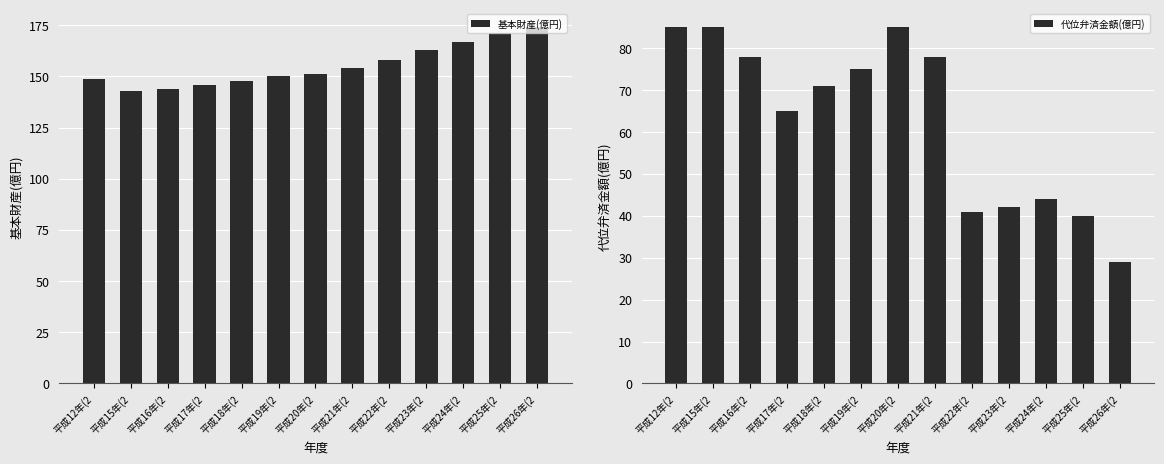

How many data points in 基本財産(億円) are less than 151?

6